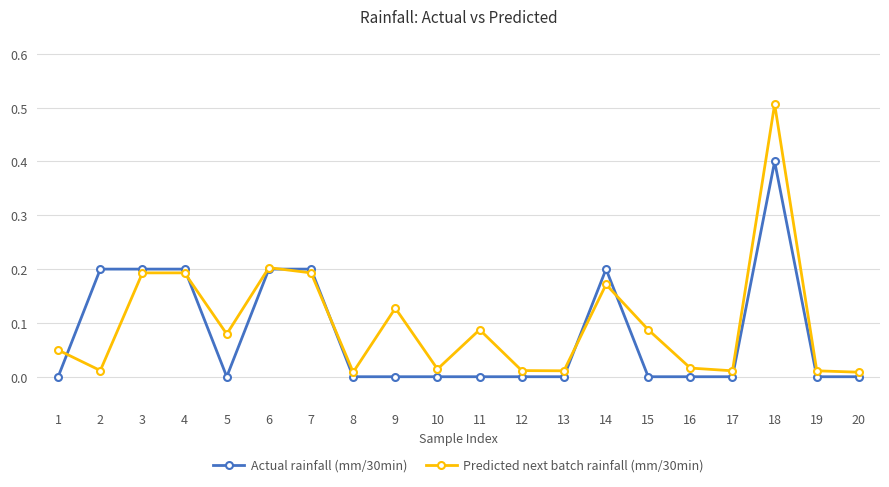

True or false: Predicted next batch rainfall (mm/30min) has more than 1 interior local peaks.

True